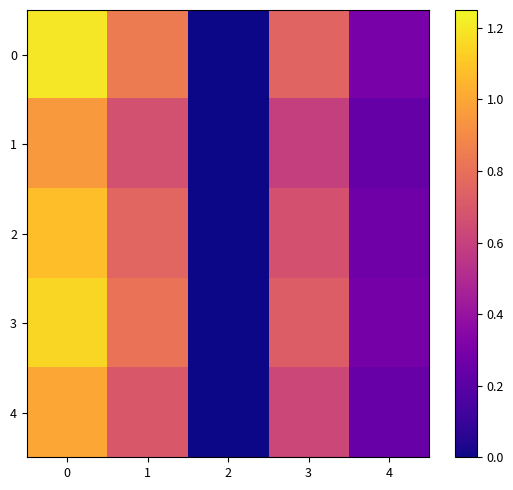

How many distinct data groups are displayed?

5